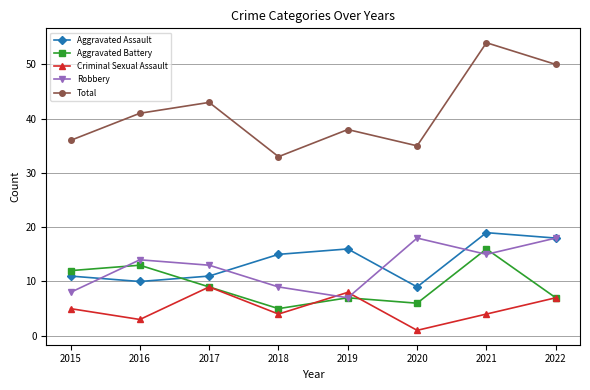

Which series has the largest range (max minus min)?

Total